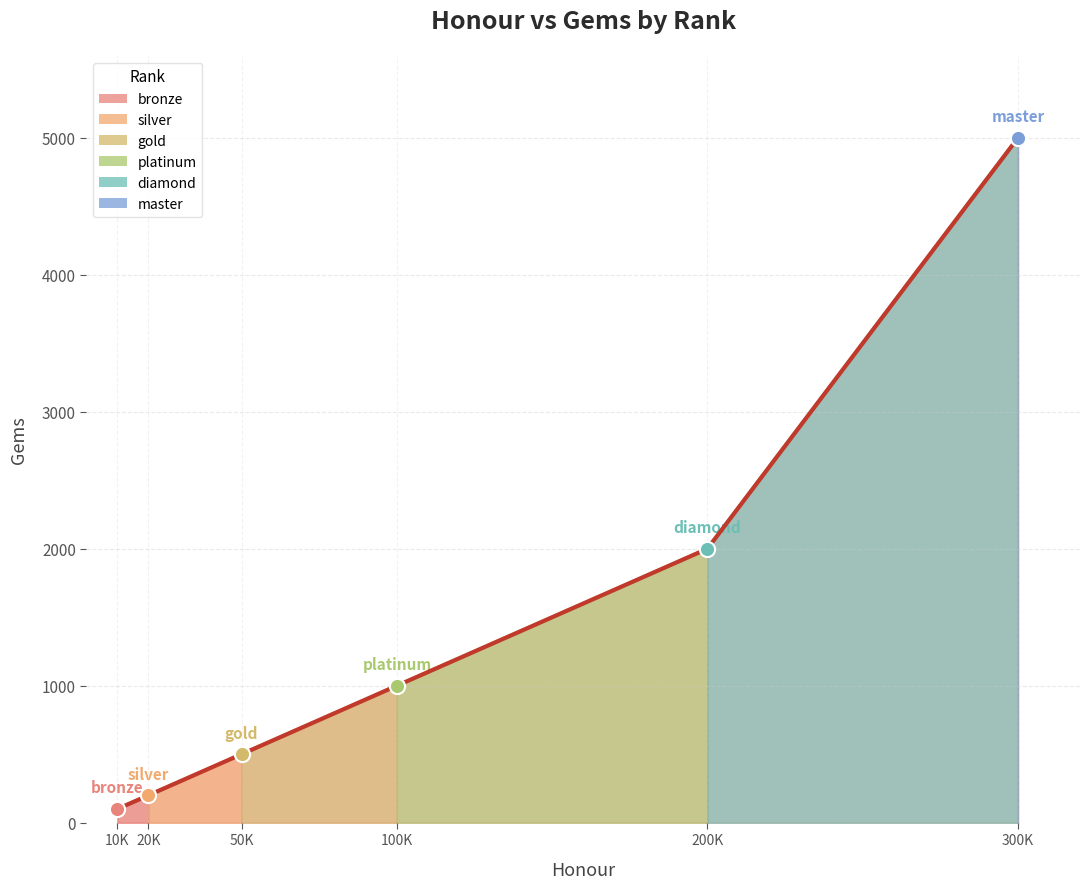

Between 50K and 10K, which is larger?

50K